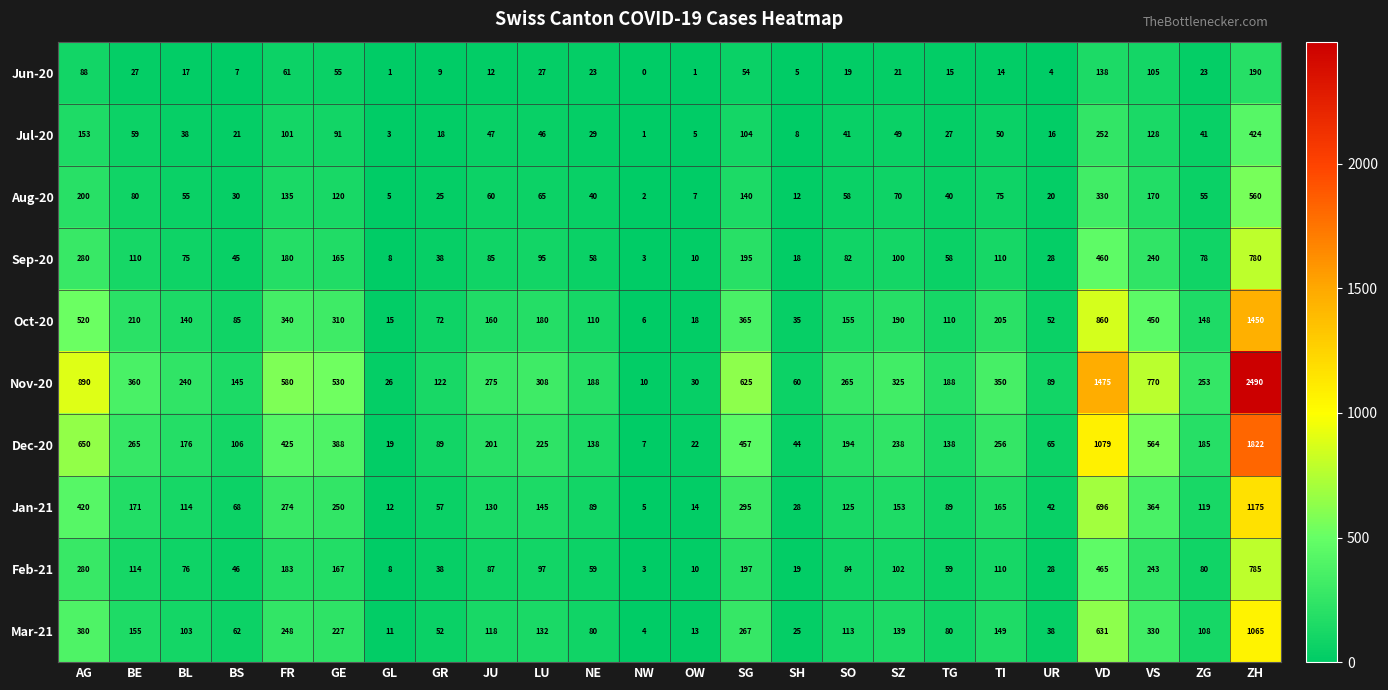

List the series in order of their peak value, highest first.

Nov-20, Dec-20, Oct-20, Jan-21, Mar-21, Feb-21, Sep-20, Aug-20, Jul-20, Jun-20